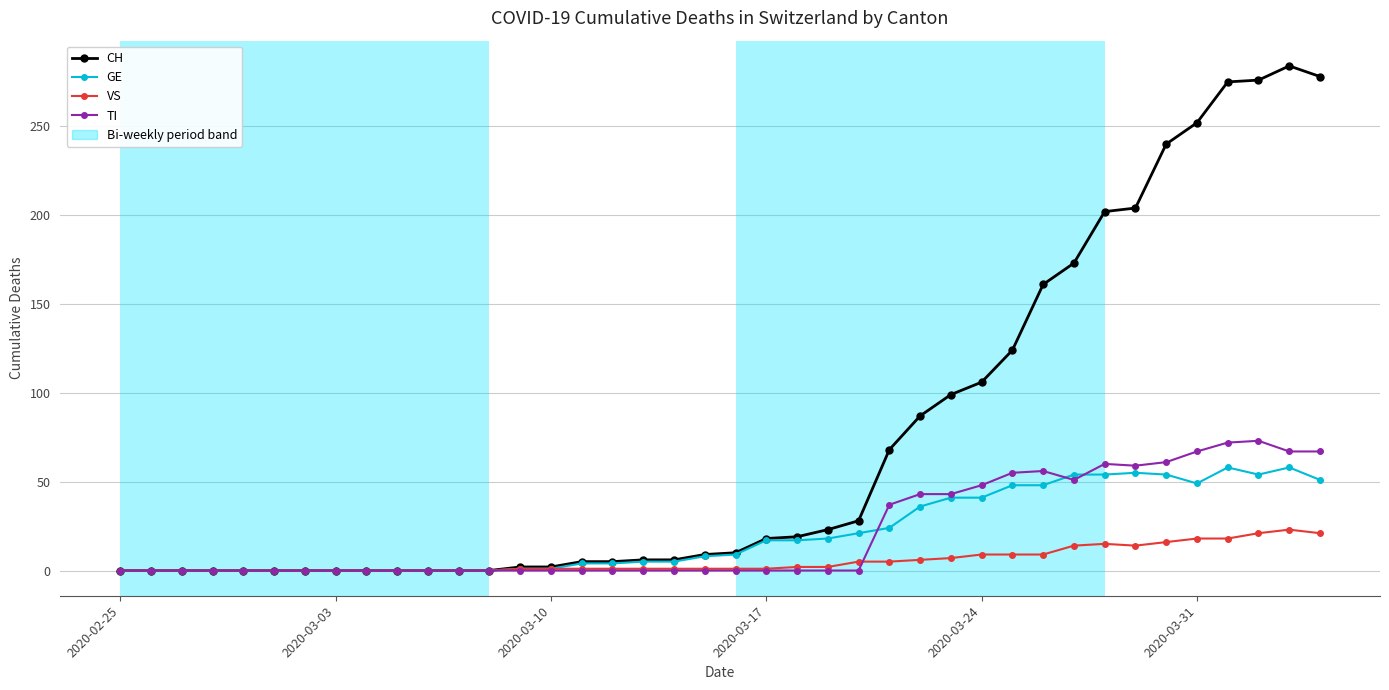

Which series has the widest spread of values?

CH